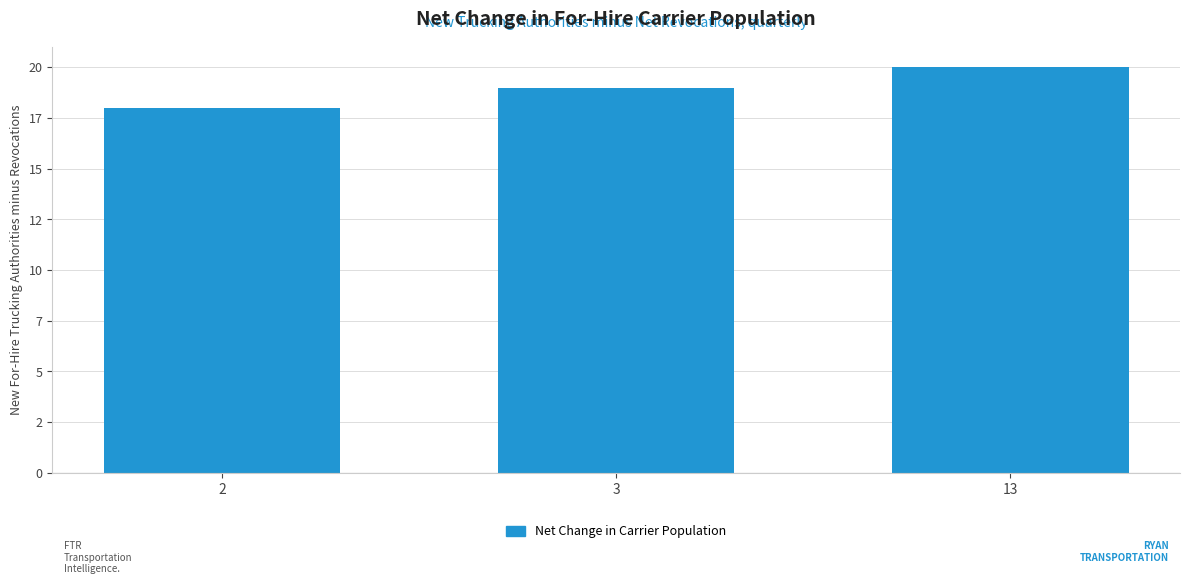

What is the greatest value displayed?

20